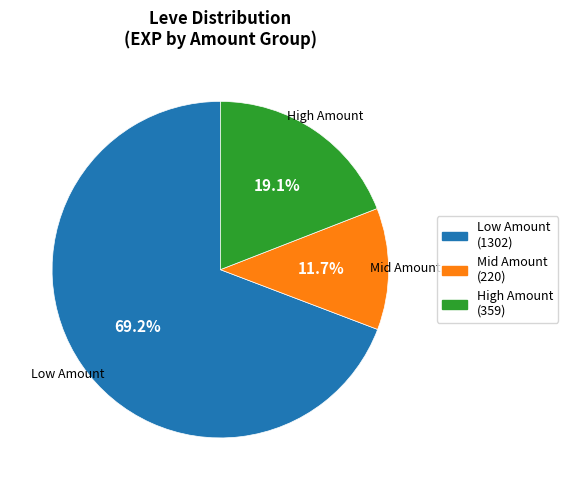

Does any single category account for the majority?

Yes